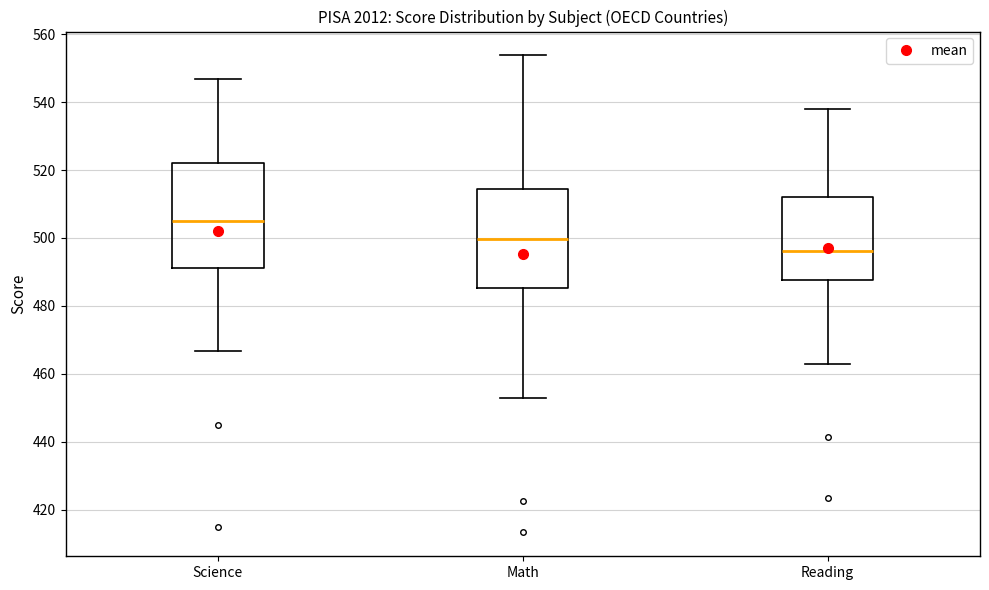

Reading left to right, transcribe this box plot: for each box, give where its median line is, the range the box spans, and where its two whiskers end, as read against the y-axis. The values are not printed on the chart, so give them approximately, as read against the axis.

Science: median 504, box 492 to 522, whiskers 466 to 546
Math: median 500, box 486 to 514, whiskers 452 to 554
Reading: median 496, box 488 to 512, whiskers 462 to 538